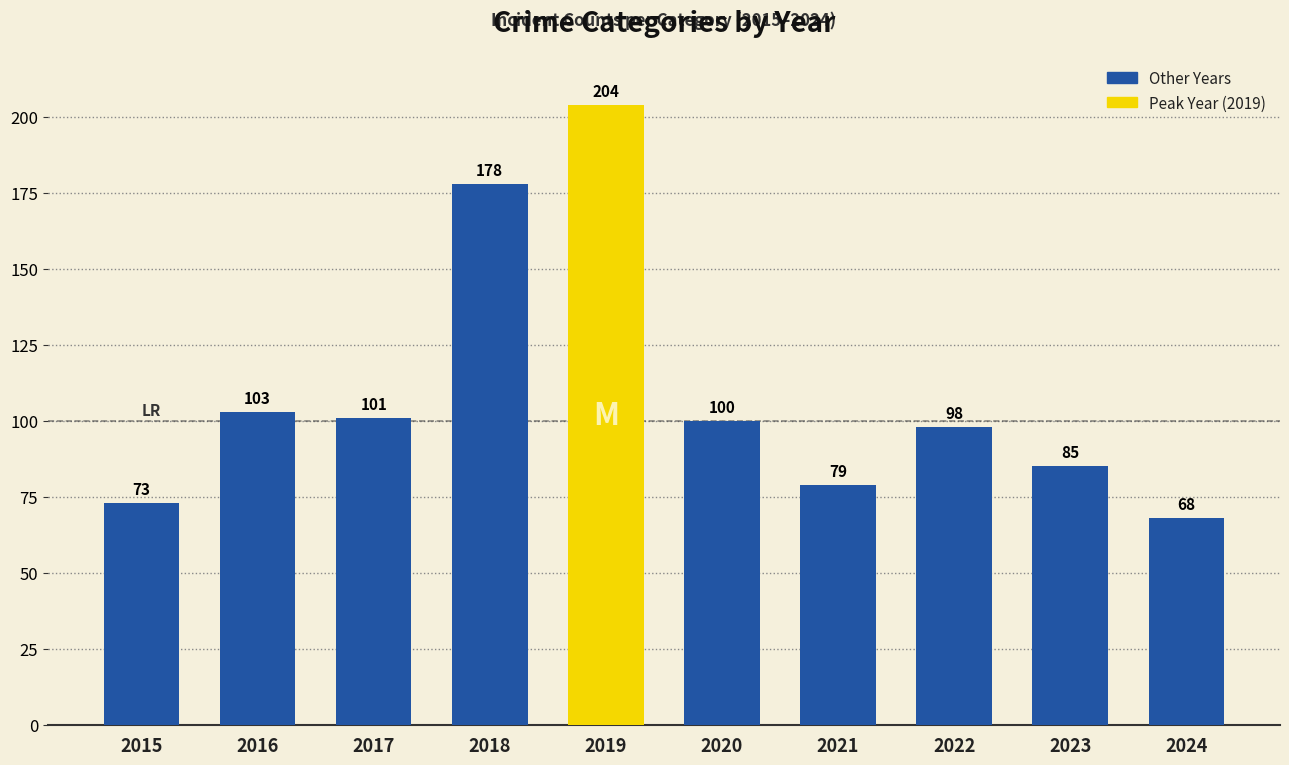

Where is the data nearest to the value 136?

2016